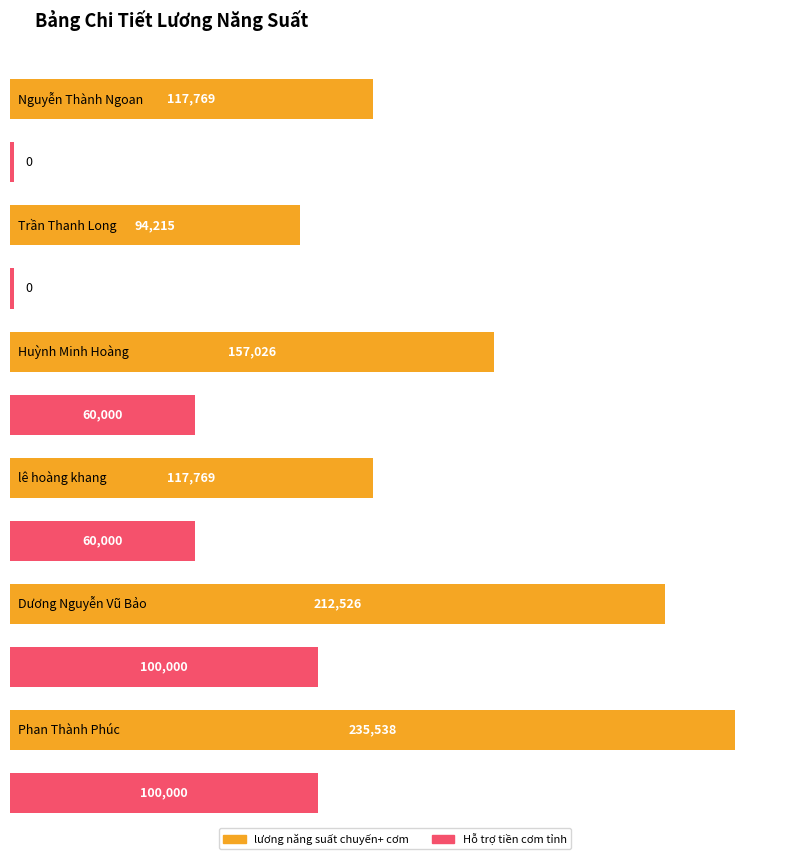

List the labels in order of lương năng suất chuyến+ cơm value, smallest first.

Trần Thanh Long, Nguyễn Thành Ngoan, lê hoàng khang, Huỳnh Minh Hoàng, Dương Nguyễn Vũ Bảo, Phan Thành Phúc